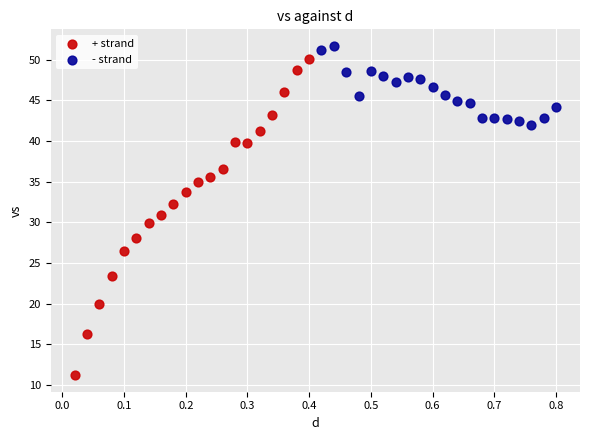

Which series has the widest spread of Y values?

+ strand